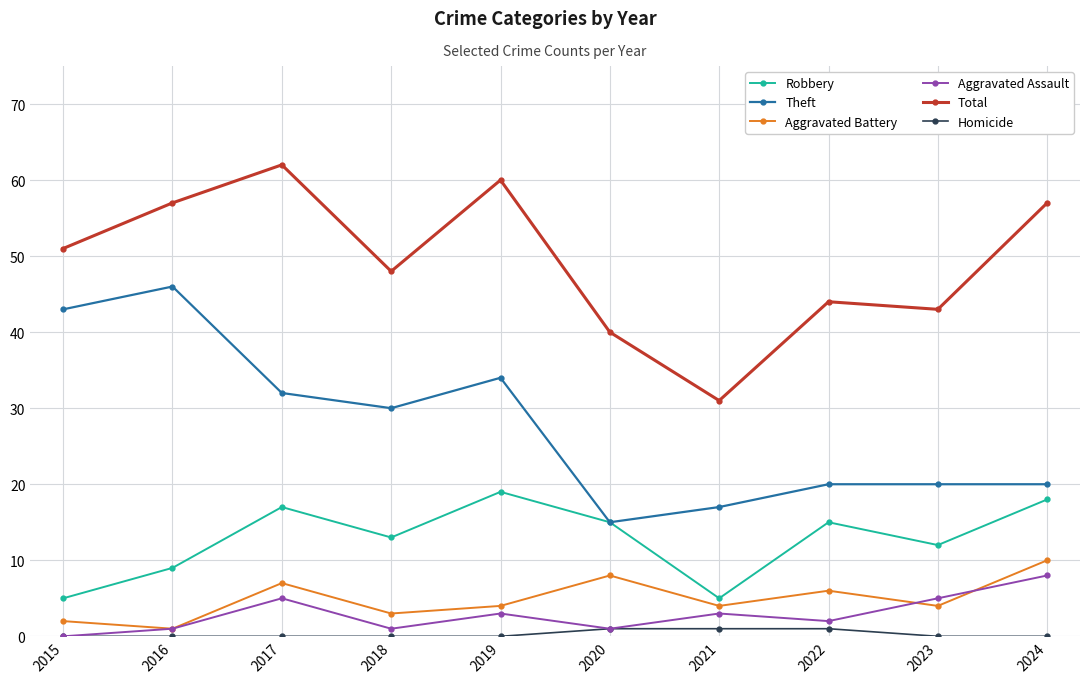

How many series are shown in this chart?

6